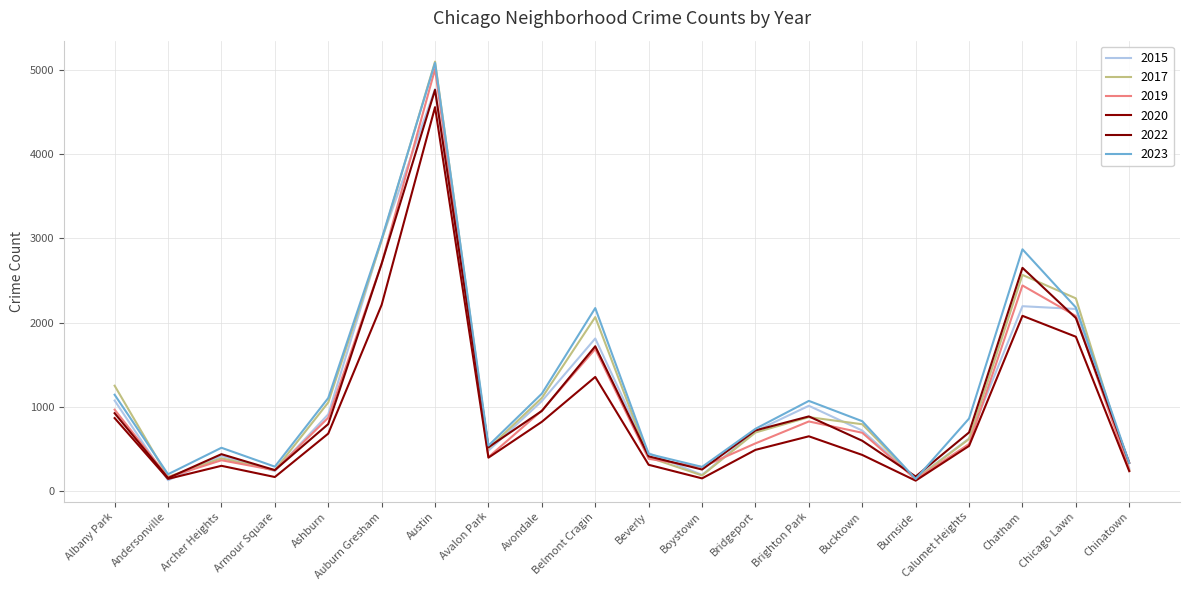

What is the difference between the maximum and minimum values in the 2023 series?

4935